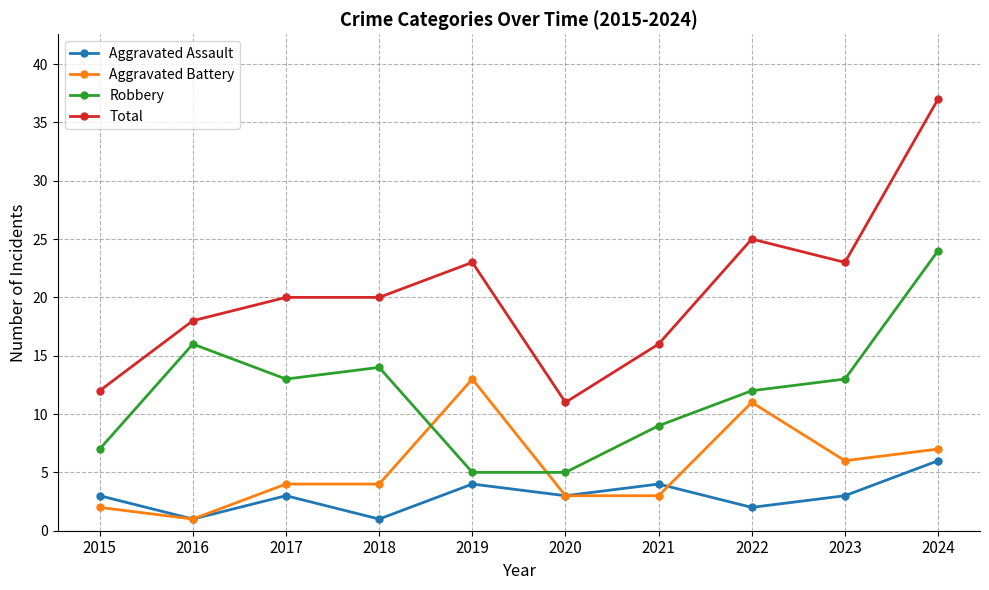

What is the value of the Aggravated Assault point at the 2nd from the left?

1